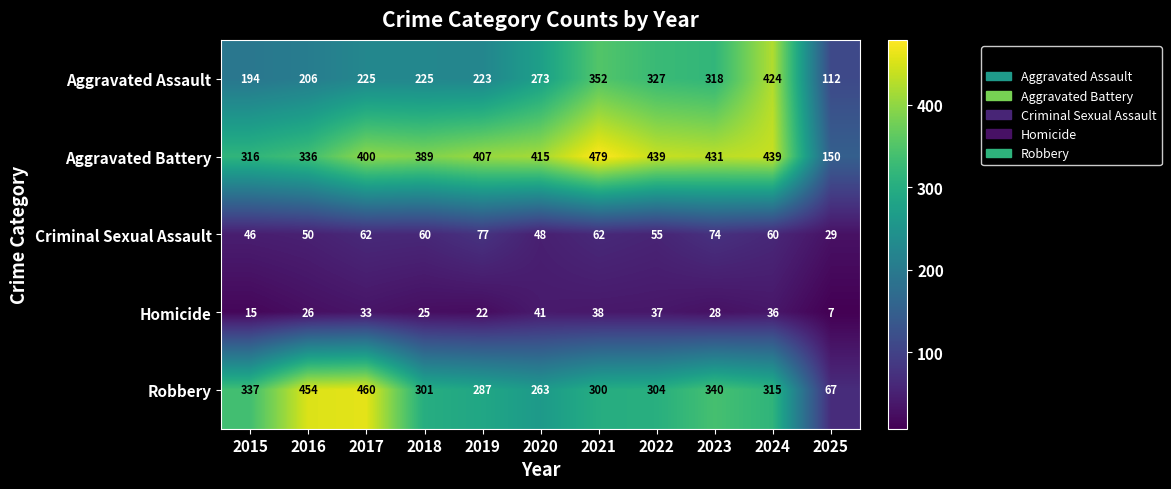

What is the sum of all Aggravated Battery values?

4201